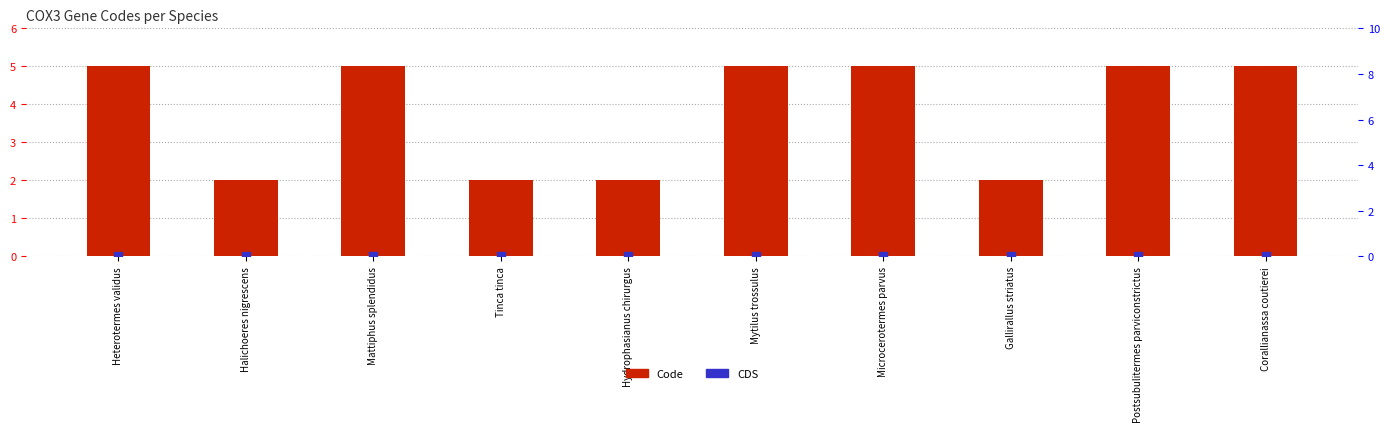

Which series has the largest total across all categories?

Code